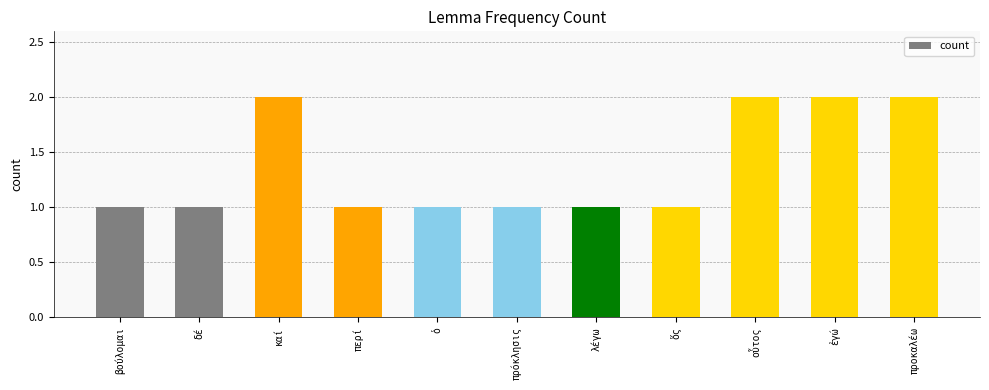

What is the label of the 7th bar from the right?

ὁ